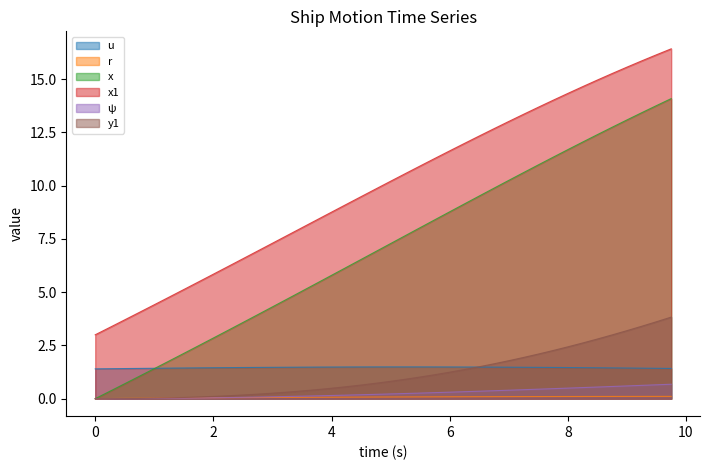

True or false: ψ and x1 cross at least once.

False